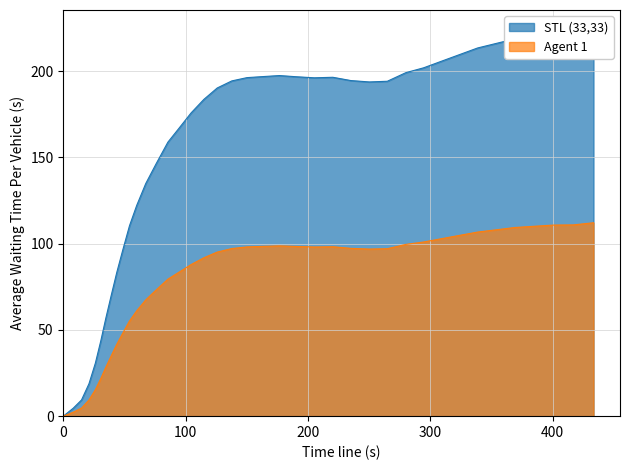

How many data points in STL (33,33) are above 194?

20